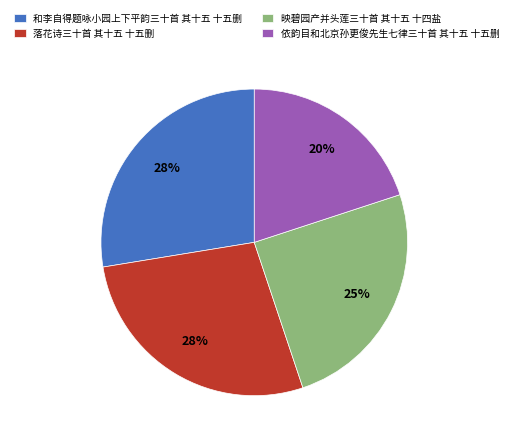

The 依韵目和北京孙更俊先生七律三十首 其十五 十五删 slice represents 14% of the pie. True or false?

False